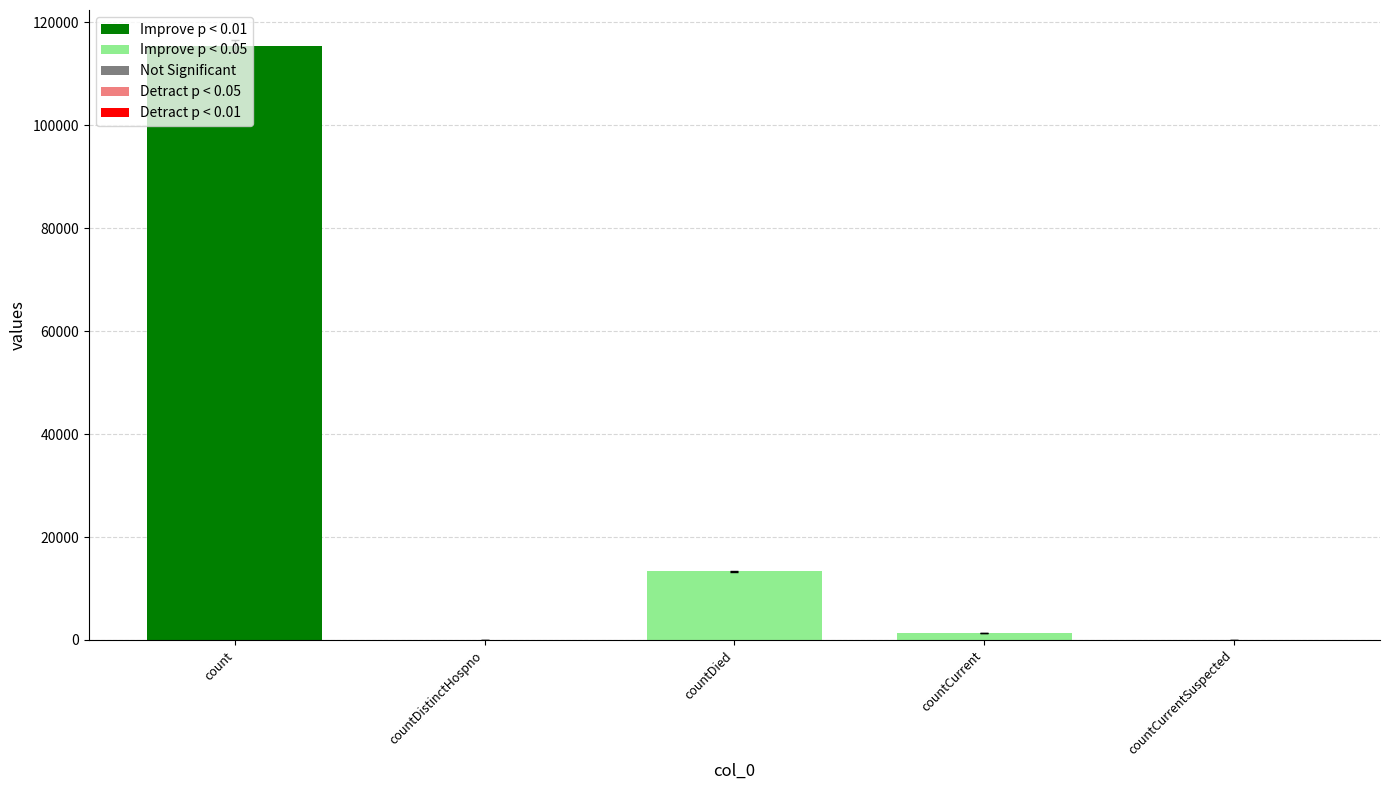

What is the change in value from countDistinctHospno to countDied?

+13343